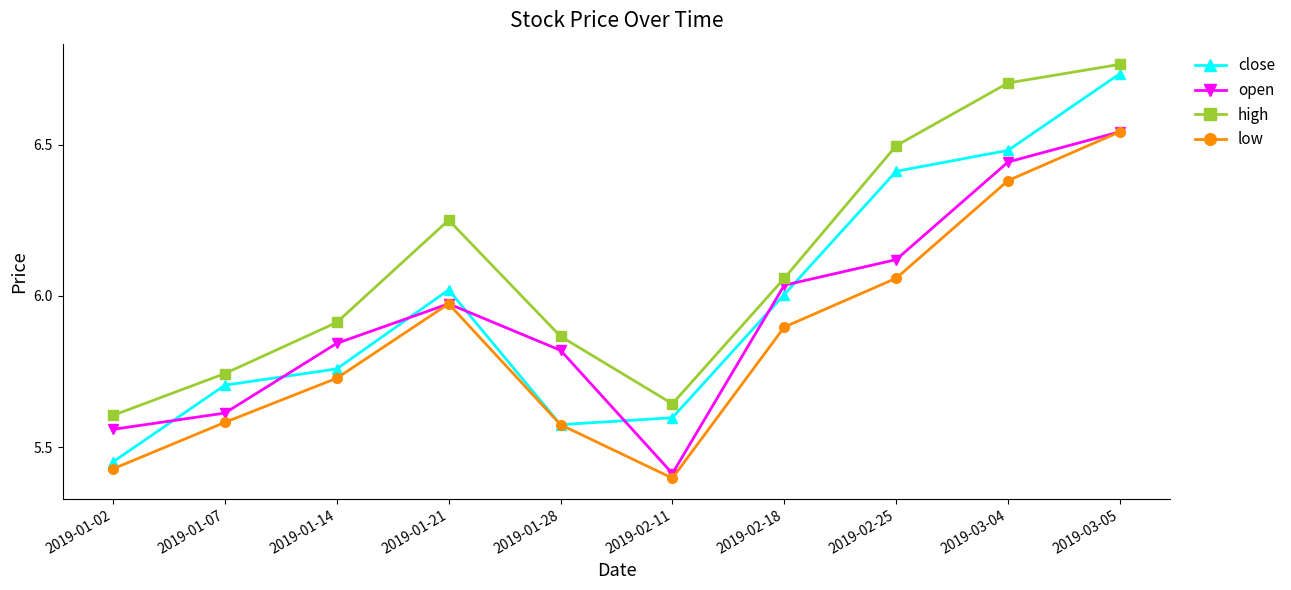

At which category does close reach its first local valley?

2019-01-28